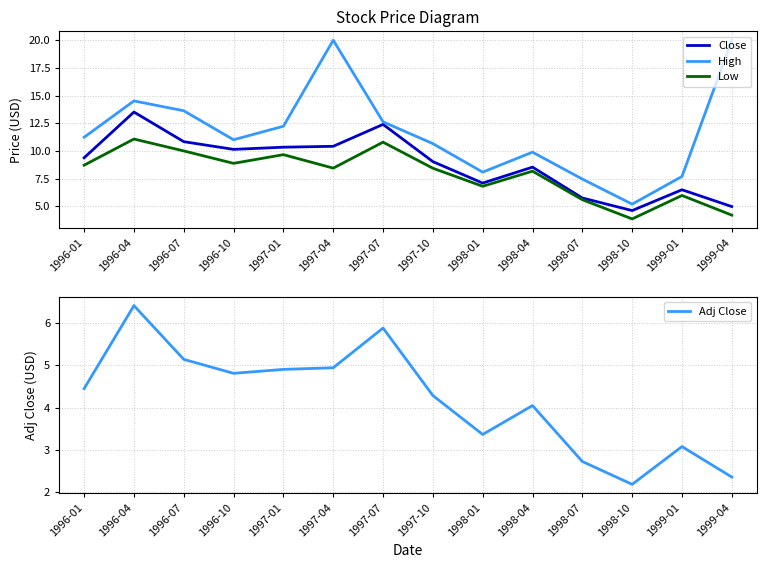

What is the sum of the Low values at 1996-01 and 1997-01?

18.4